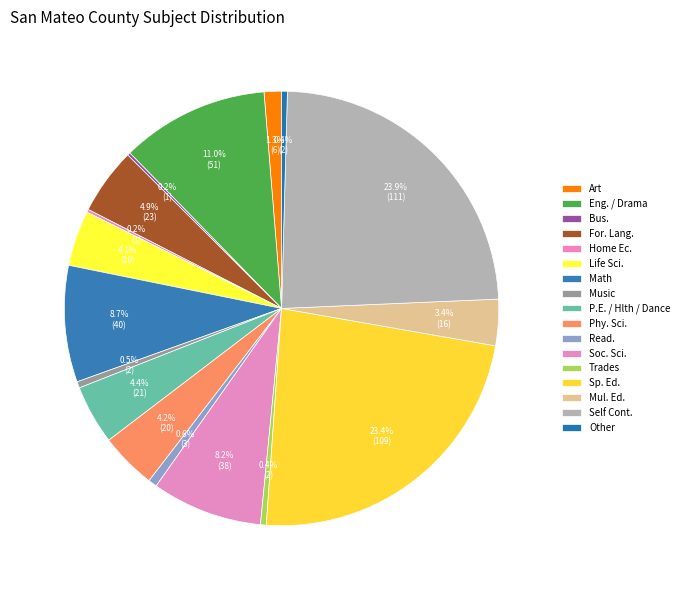

Which slice is the largest?

Self Cont.